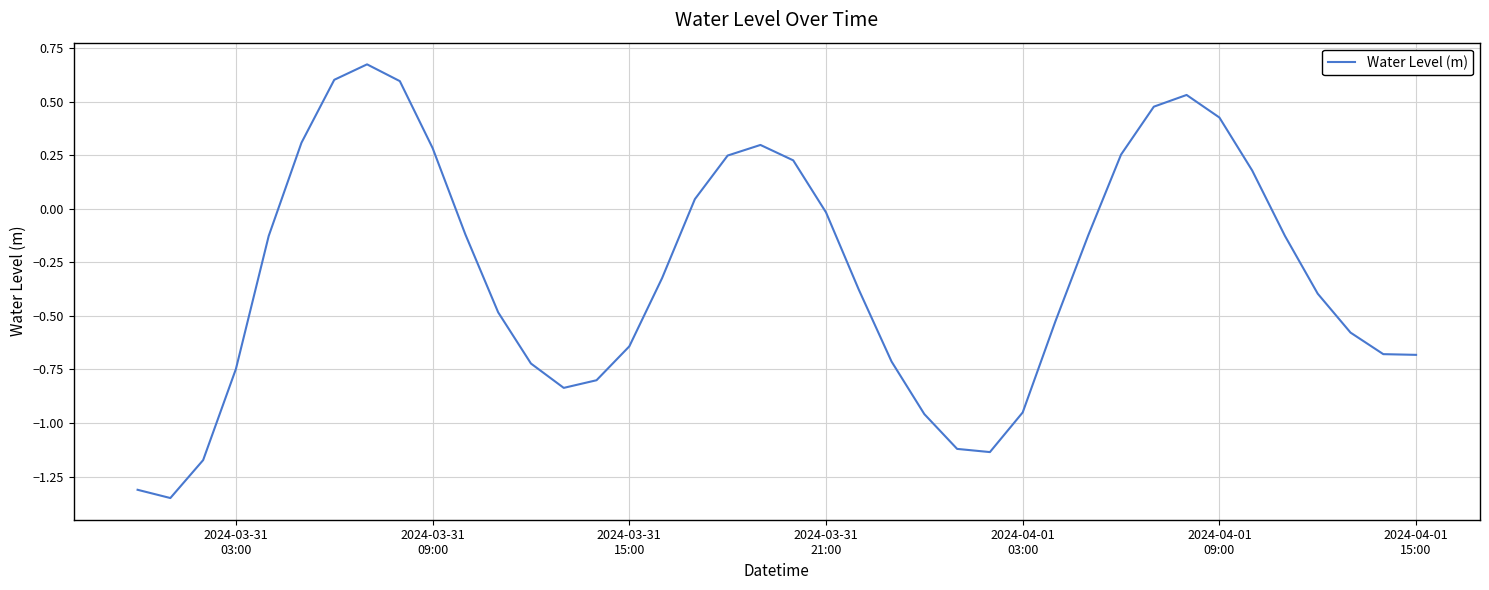

What is the difference between the maximum and minimum values?

2.0